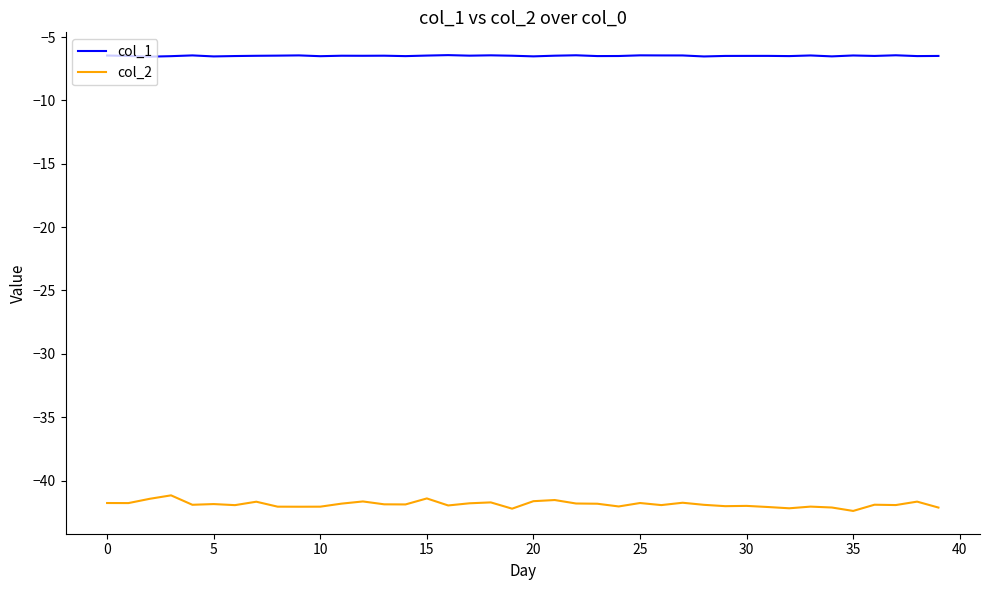

Which series has the largest range (max minus min)?

col_2